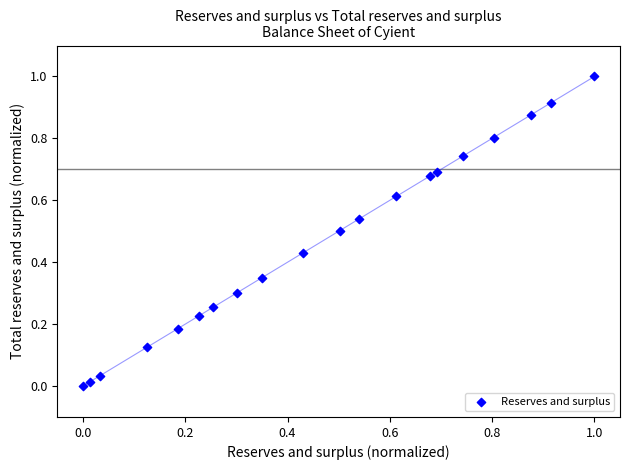

What is the range of X values (max minus min)?

1.0